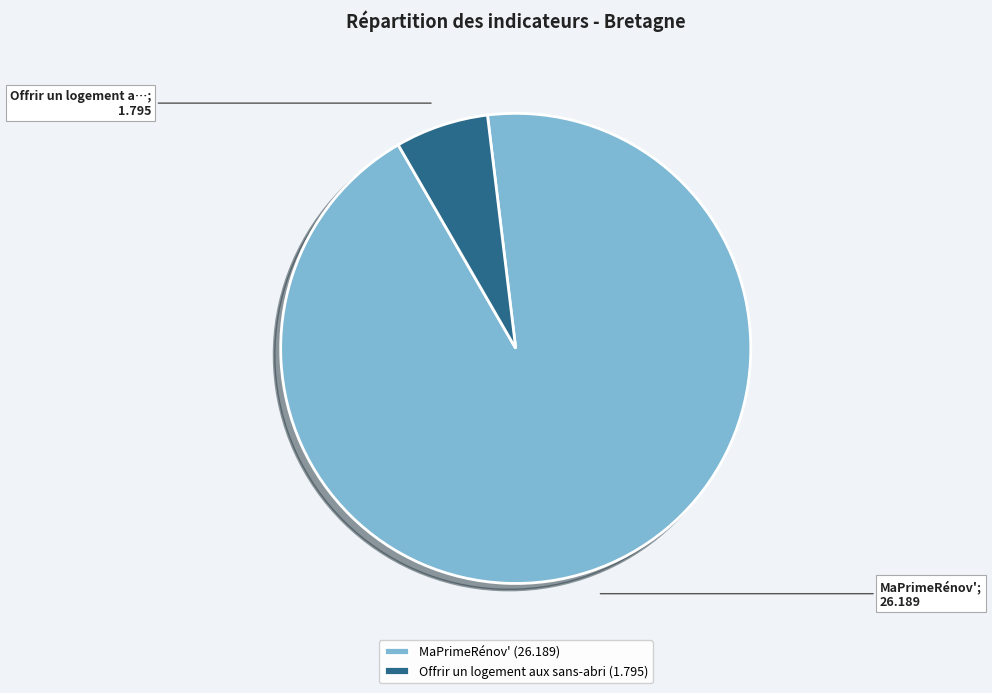

The MaPrimeRénov' (26.189) slice represents 99% of the pie. True or false?

False